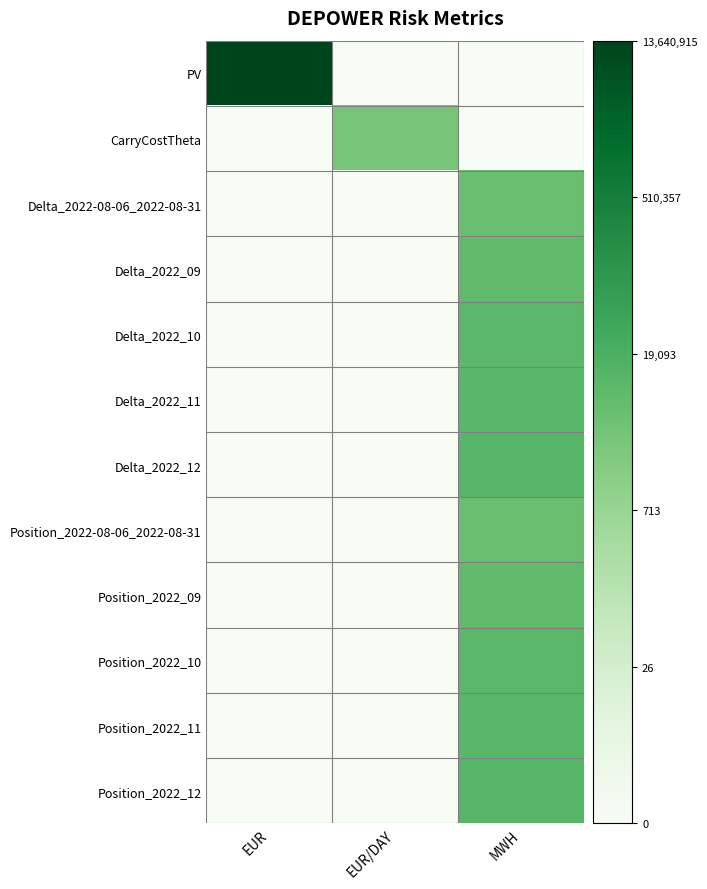

At how many categories does at least one series exceed 9?

2